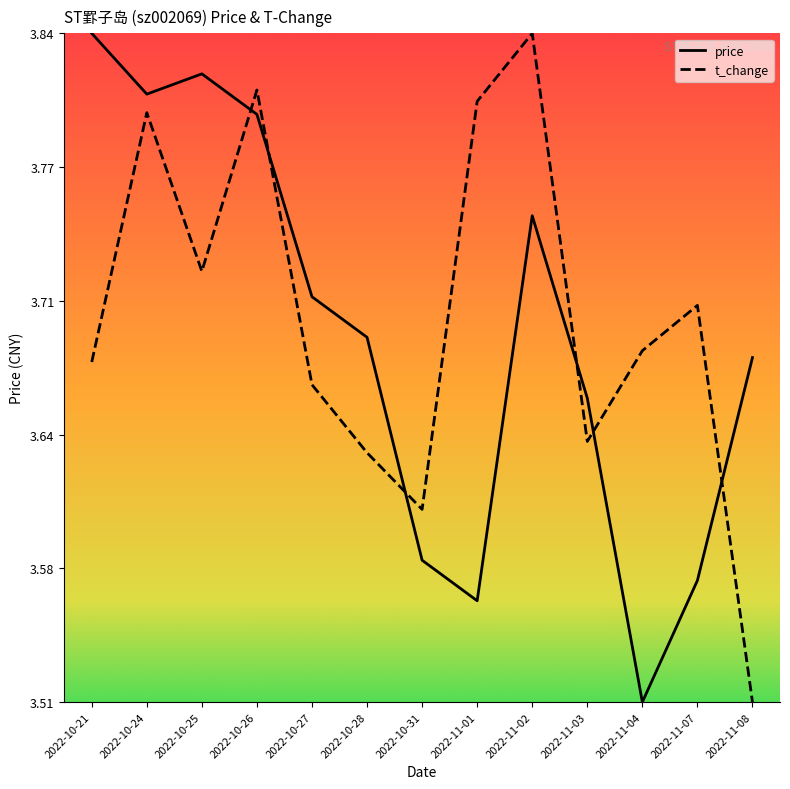

True or false: price and t_change intersect in this chart.

True